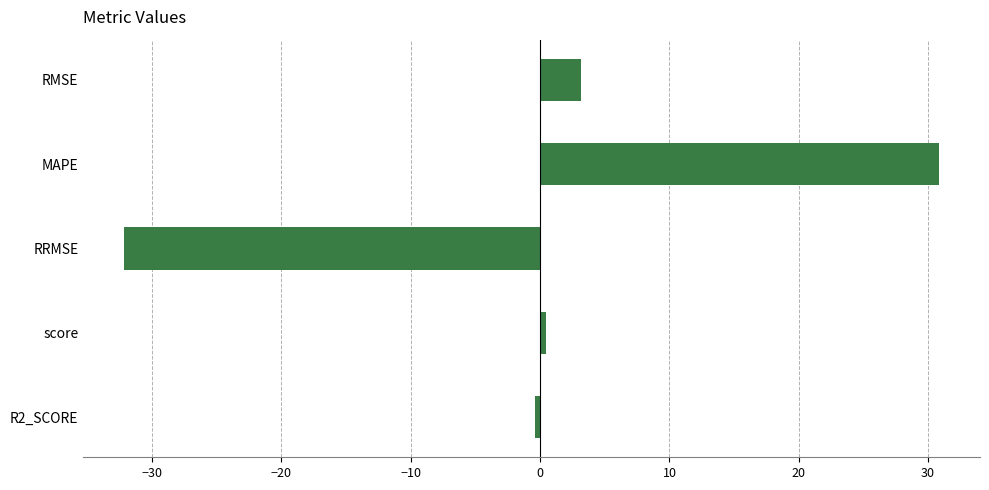

Between RMSE and R2_SCORE, which is larger?

RMSE